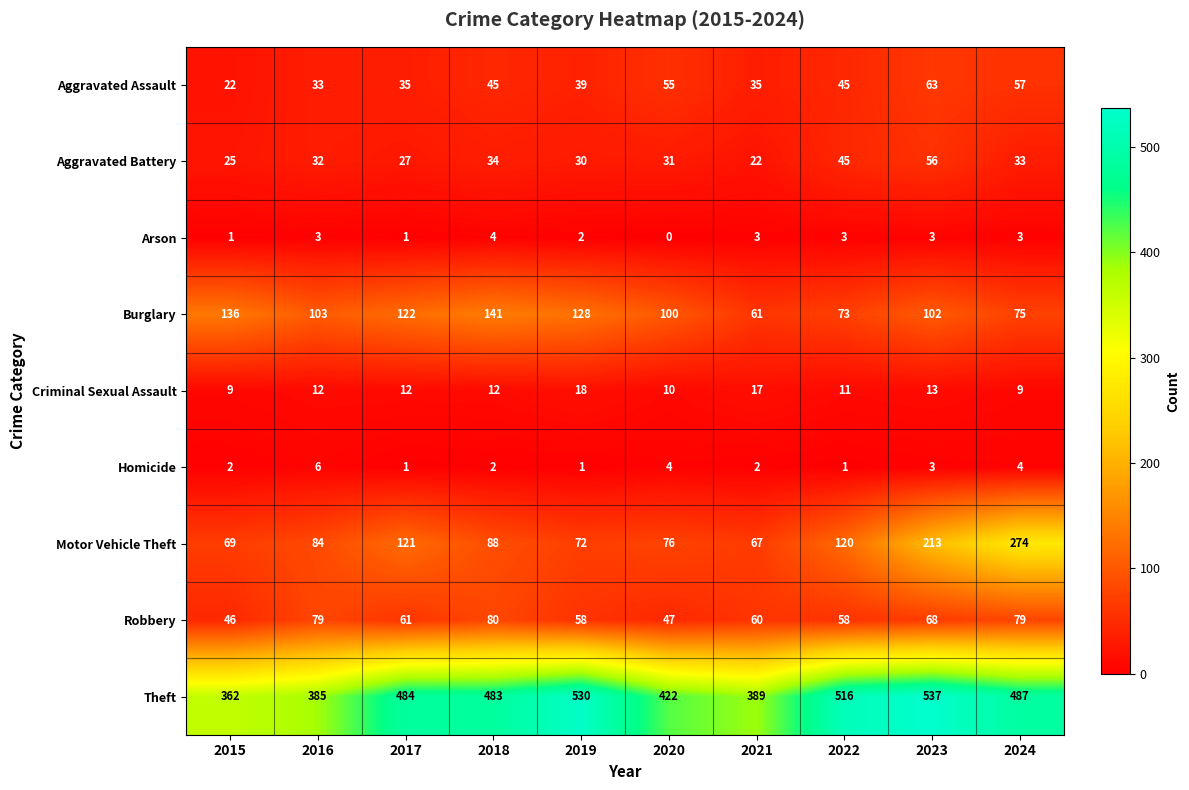

True or false: Theft has a value of 389 at 2021.

True